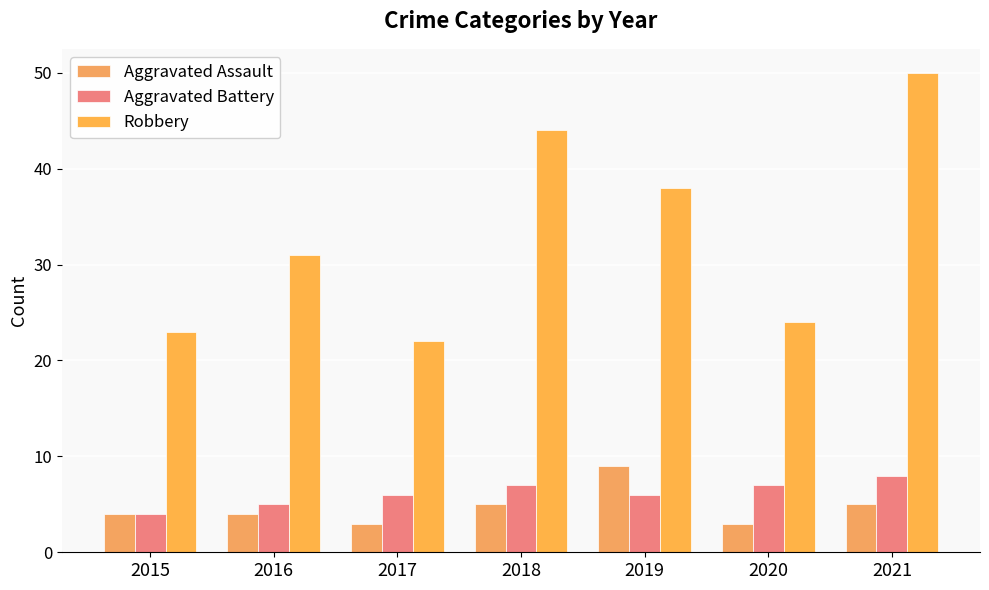

At which label is Aggravated Battery closest to 6?

2017